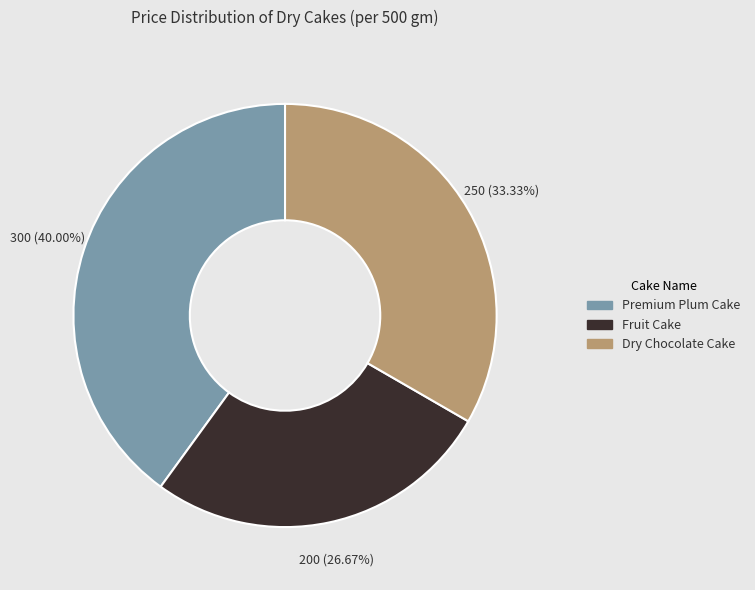

Is there any slice that represents more than half of the pie?

No